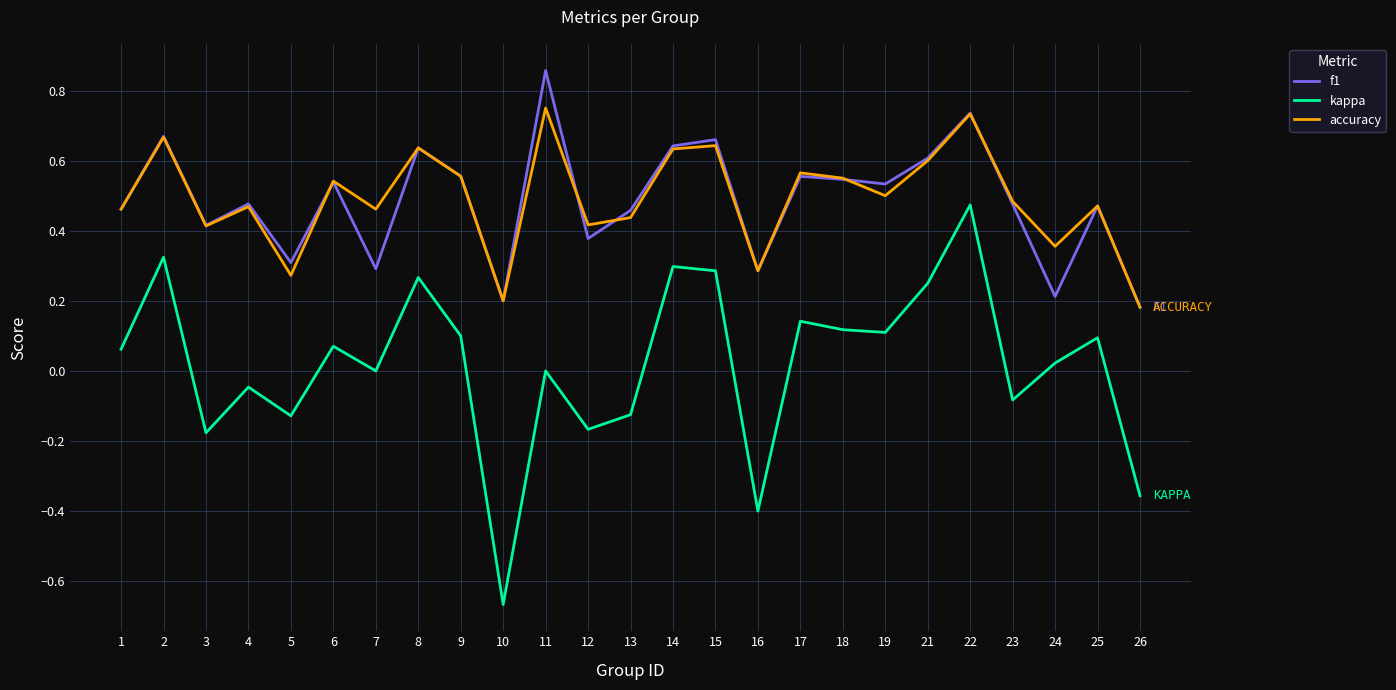

At which label does f1 reach its peak?

11